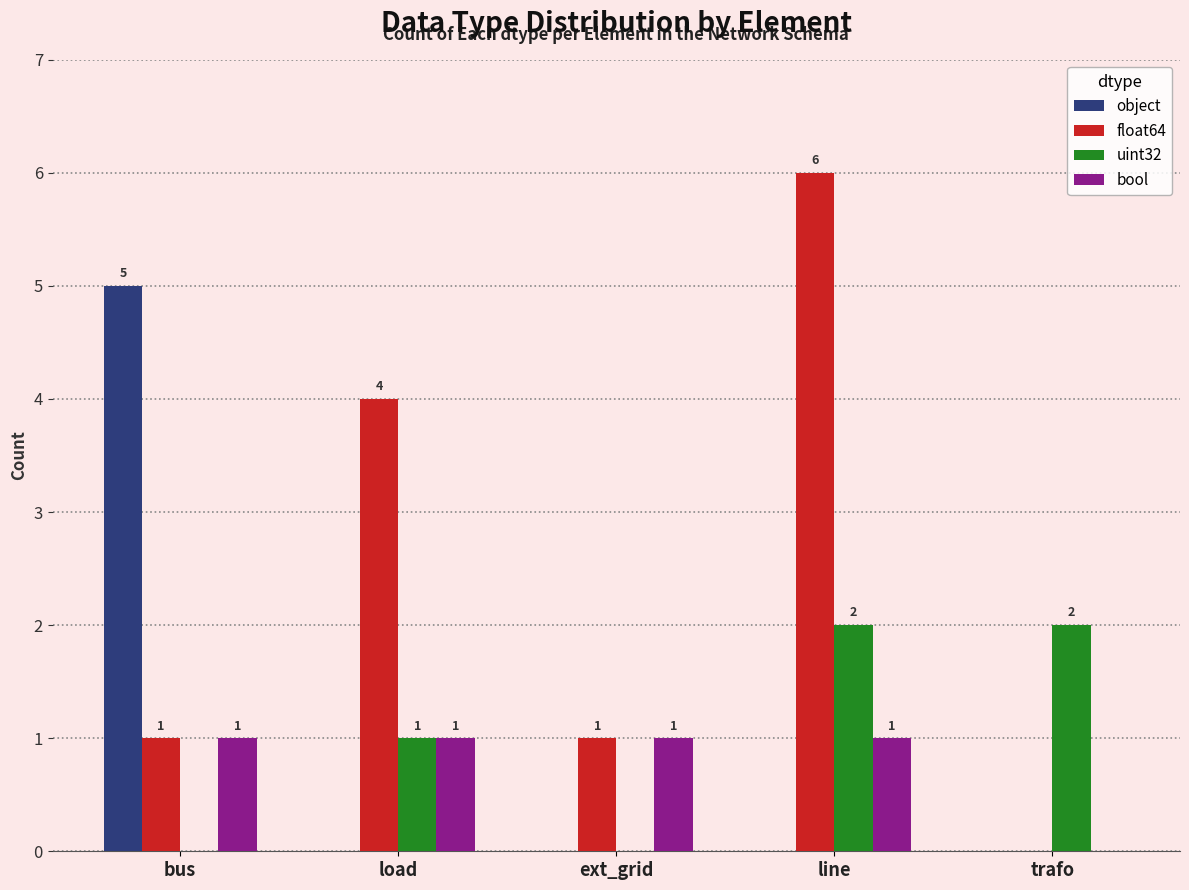

What is the sum of the float64 values at line and bus?

7